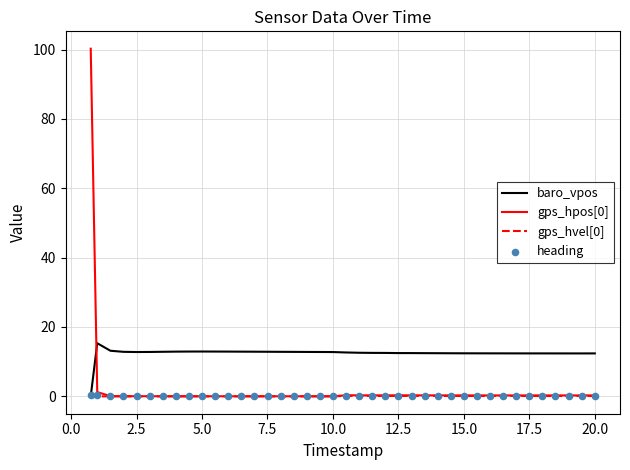

True or false: baro_vpos has a value of 5.8 at 10.0.

False